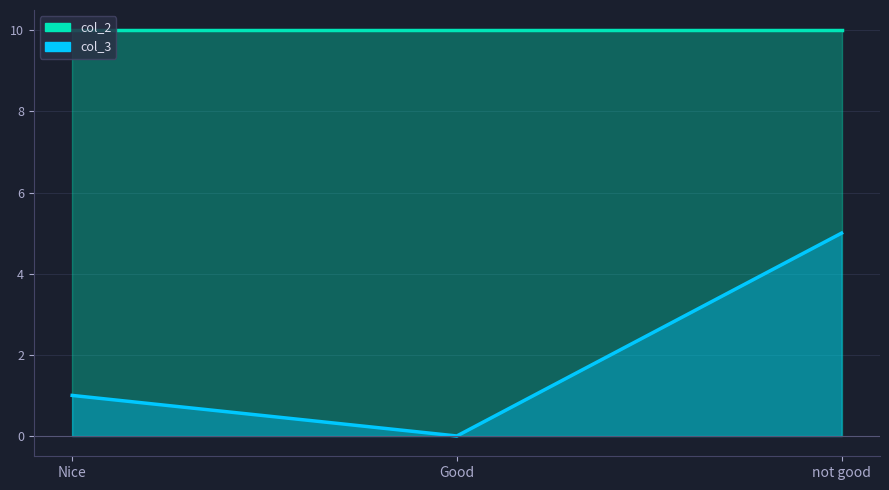

Which has a higher value, not good or Nice?

not good